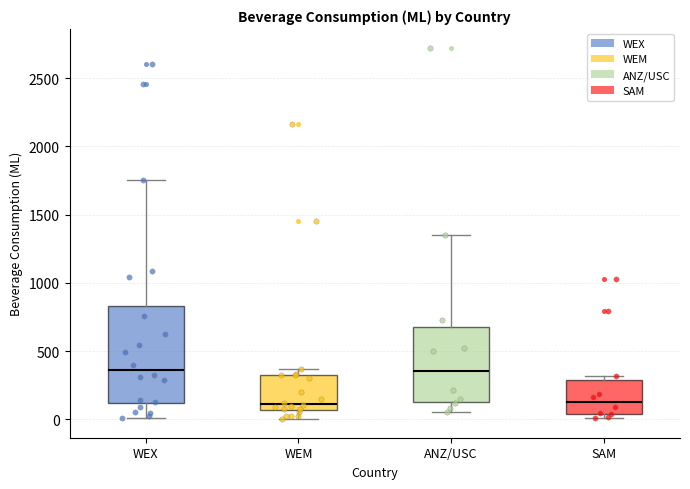

Where is the upper edge of the box for SAM on the y-axis? The values are not printed on the chart, so give them approximately, as read against the axis.

300